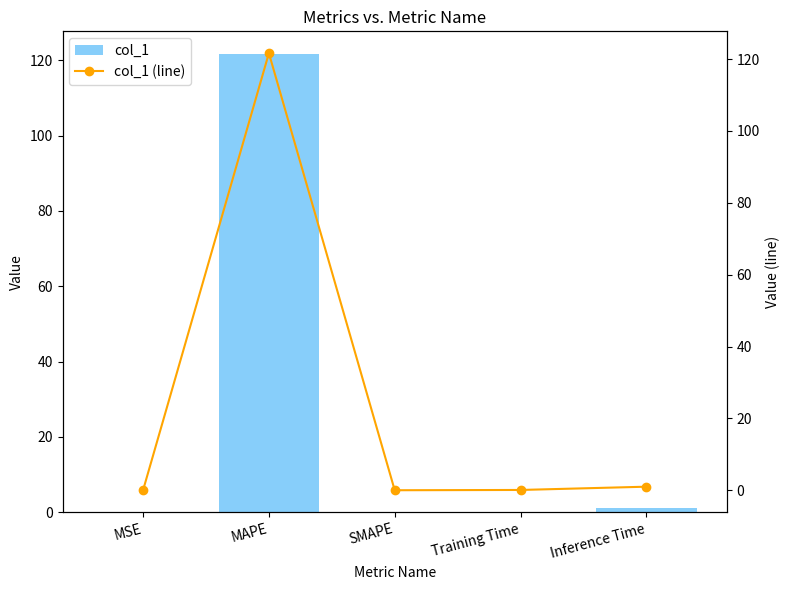

What is the difference between the maximum and minimum values in the col_1 series?

121.6